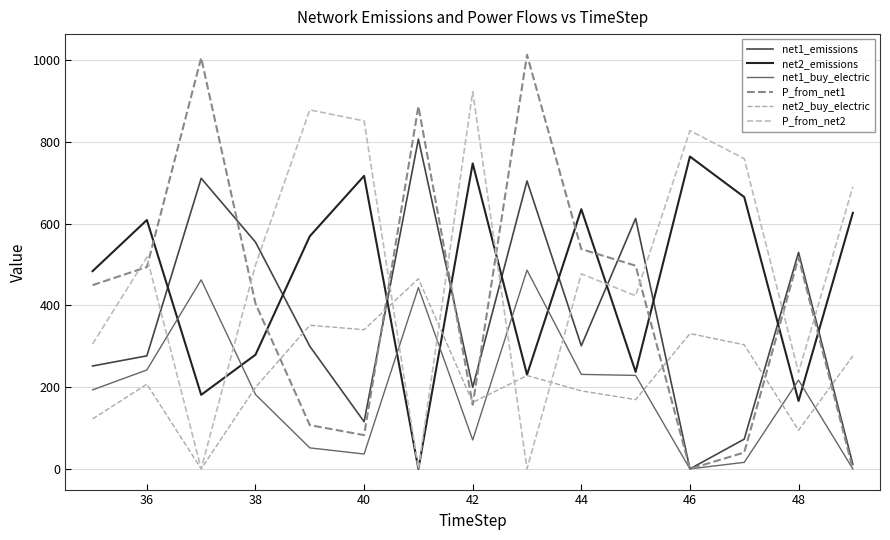

Does the chart display data point markers on the line(s)?

No